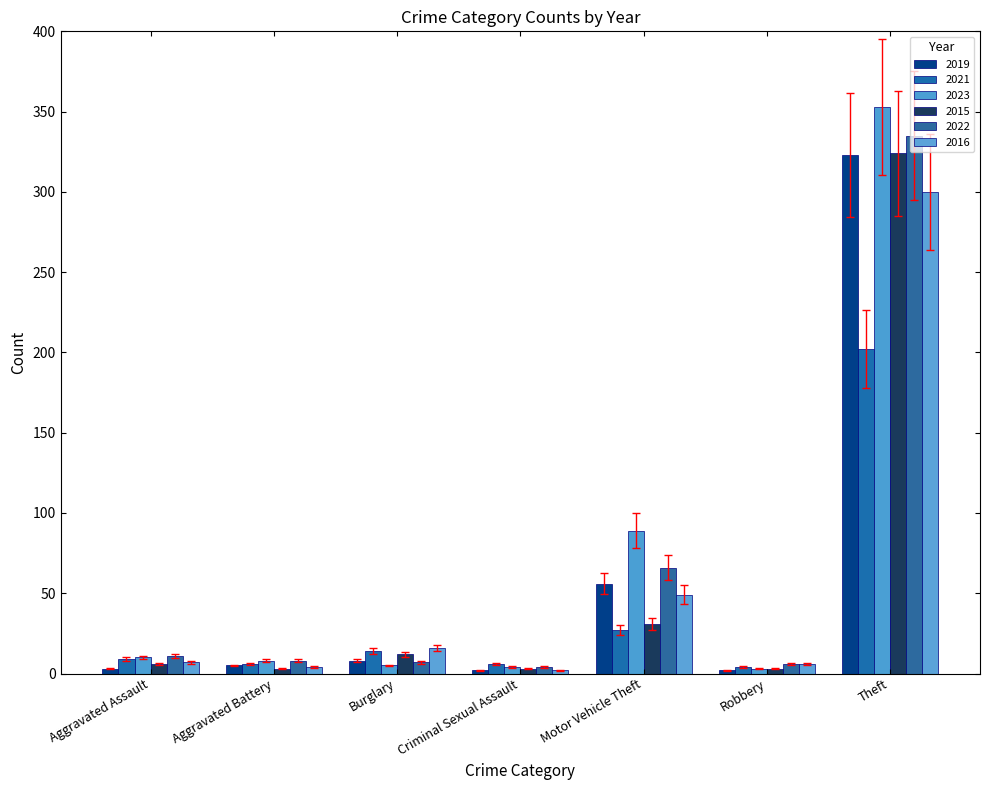

Which series has the largest range (max minus min)?

2023